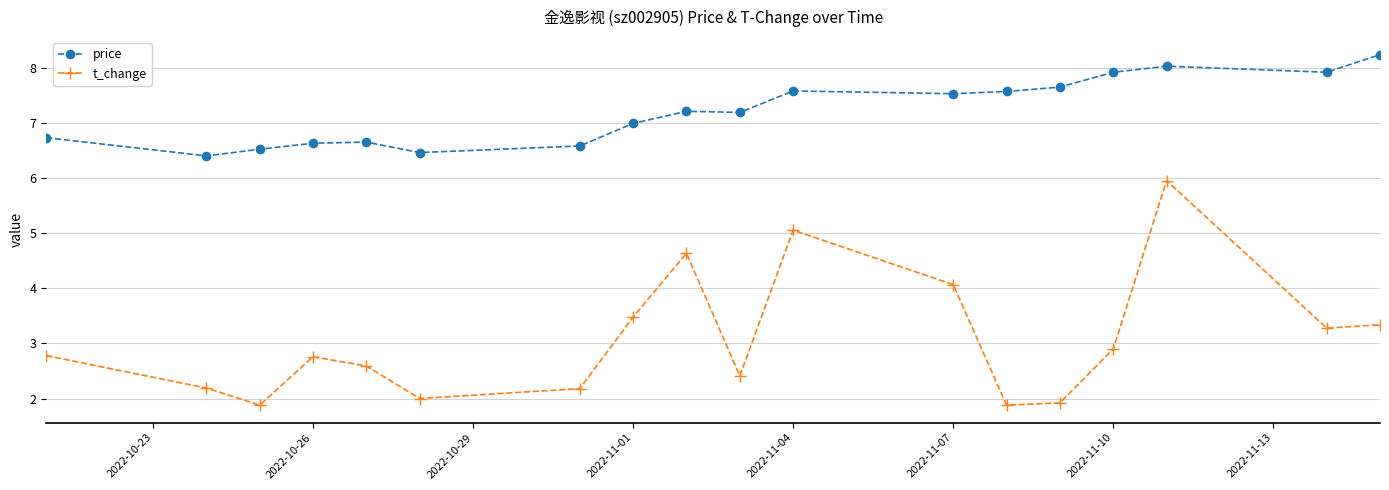

What is the minimum value shown in the chart?

1.9